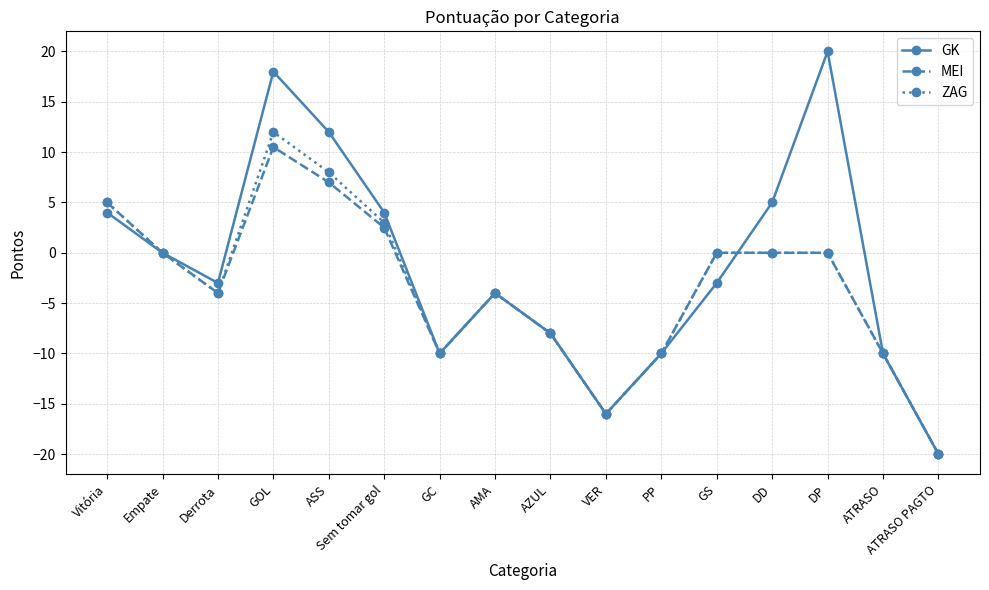

Which series has the largest range (max minus min)?

GK